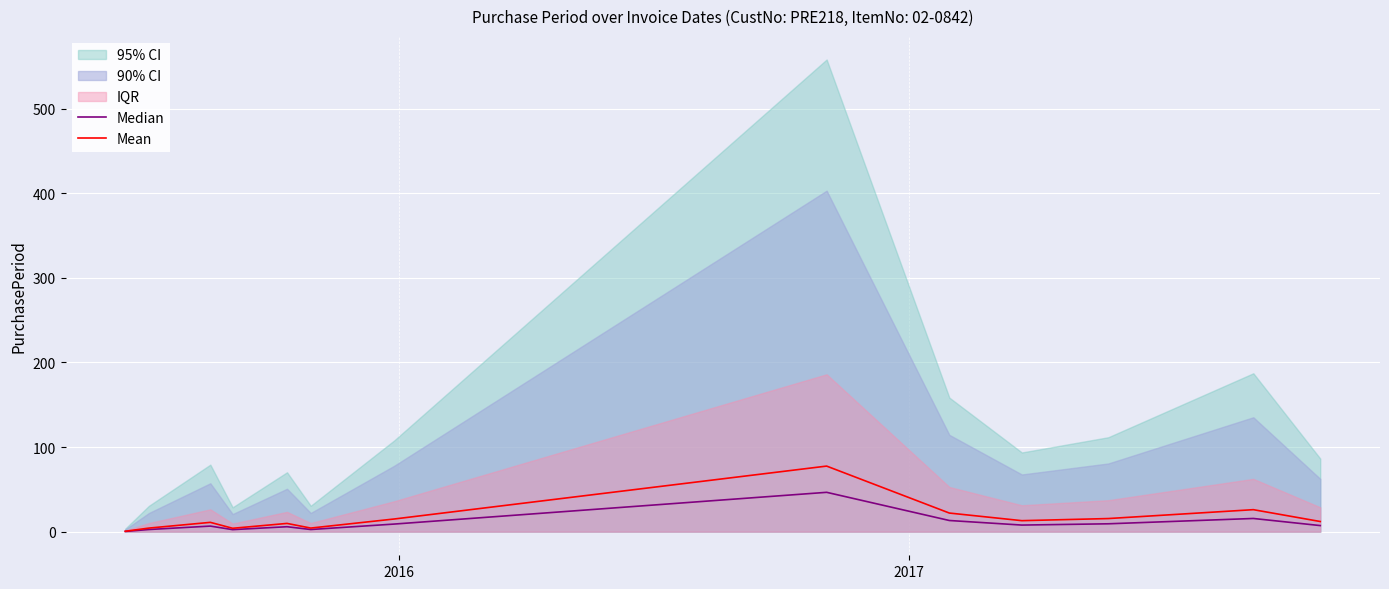

What is the maximum value shown in the chart?

77.5